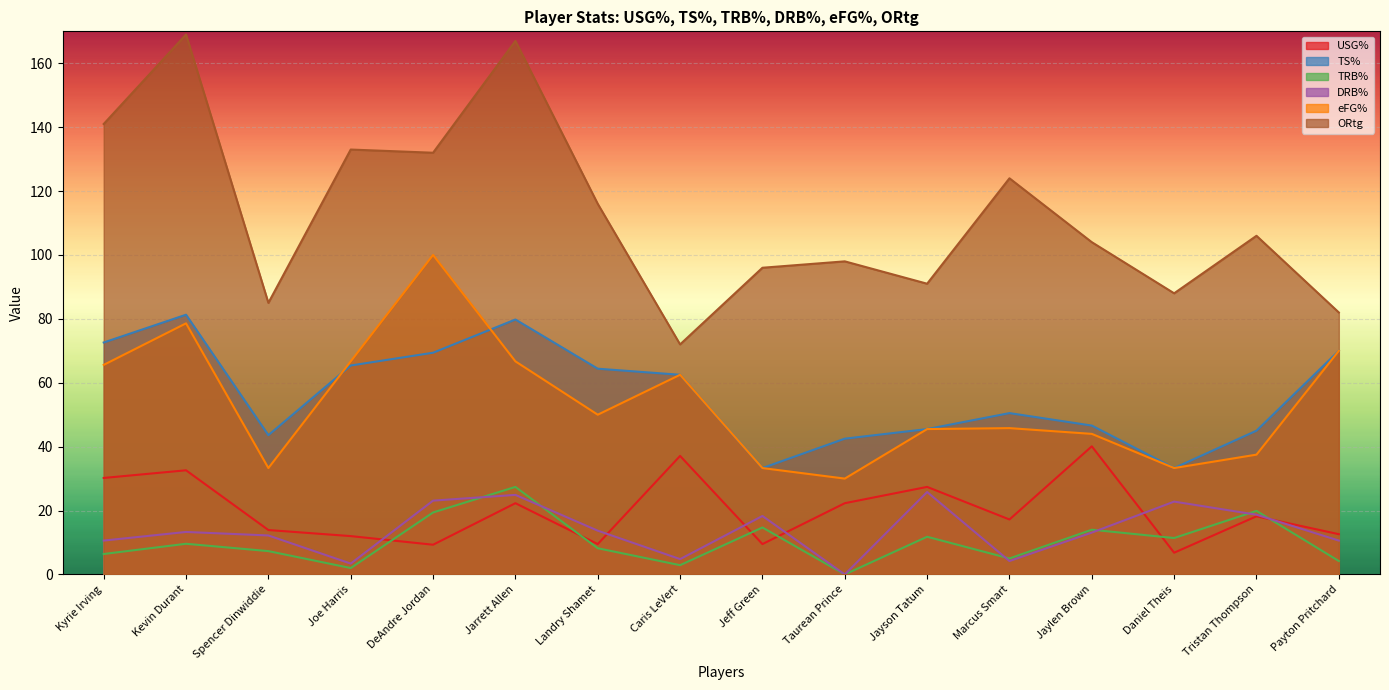

Rank the categories by USG% value from lowest to highest.

Daniel Theis, DeAndre Jordan, Landry Shamet, Jeff Green, Joe Harris, Payton Pritchard, Spencer Dinwiddie, Marcus Smart, Tristan Thompson, Jarrett Allen, Taurean Prince, Jayson Tatum, Kyrie Irving, Kevin Durant, Caris LeVert, Jaylen Brown